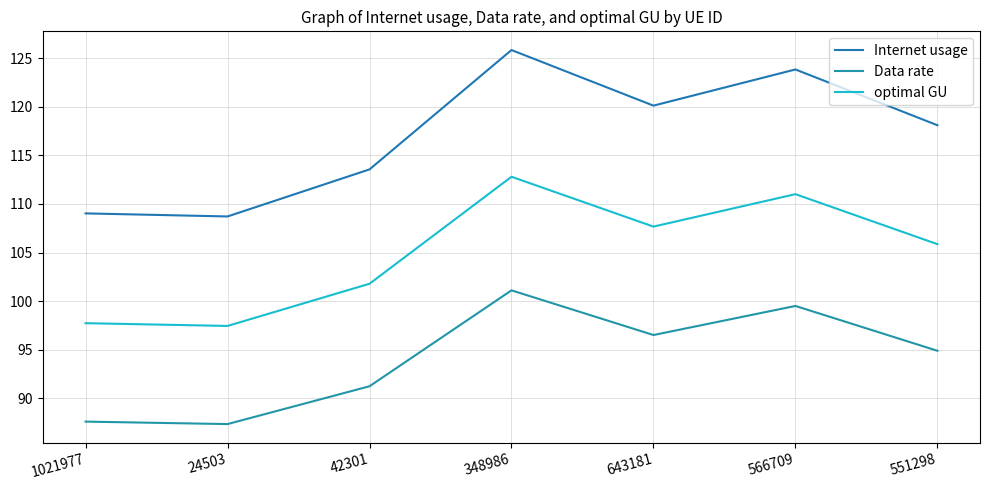

Where is Internet usage nearest to the value 117?

551298